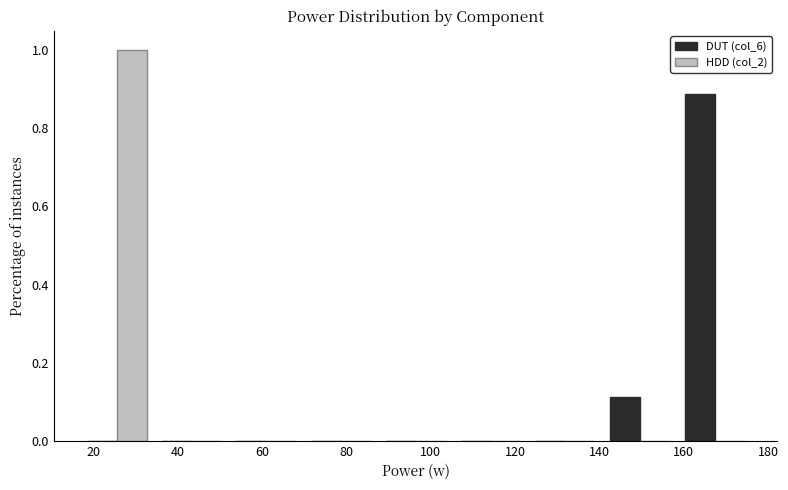

What is the height of the DUT (col_6) bar covering 158 to 176 on the x-axis? Neither the bar edges nor the heights are printed on the chart, so give them approximately, as read against the axes.

0.88